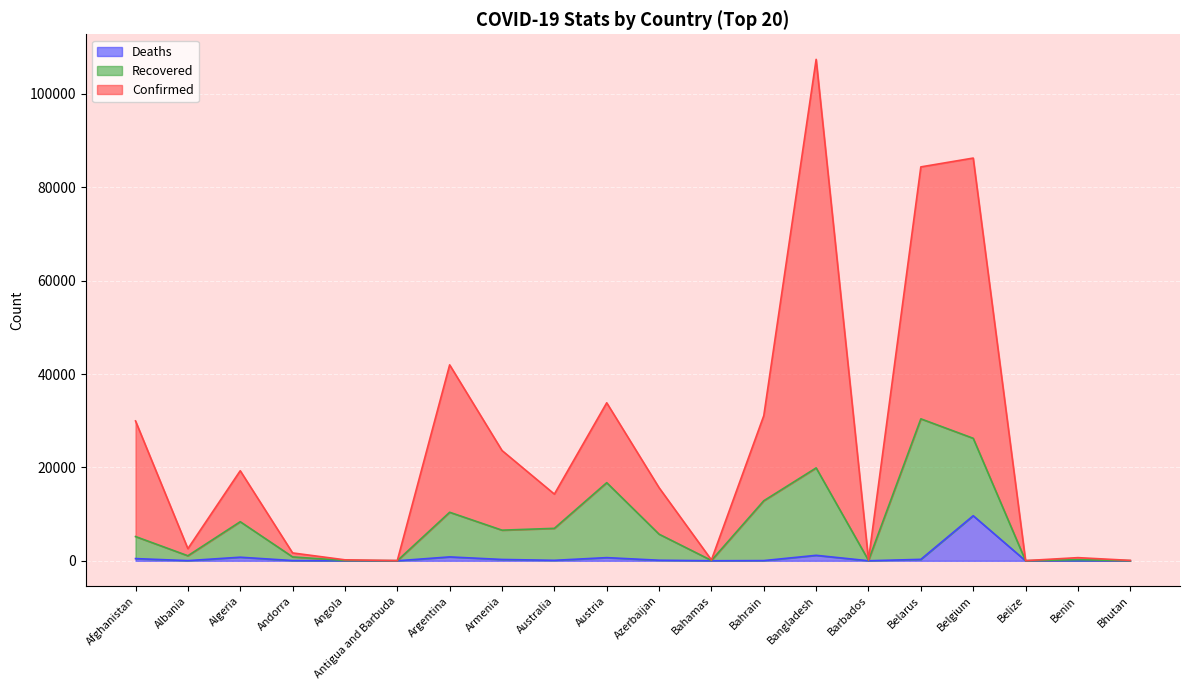

What is the spread (max minus min) of values at Bahrain?

31045